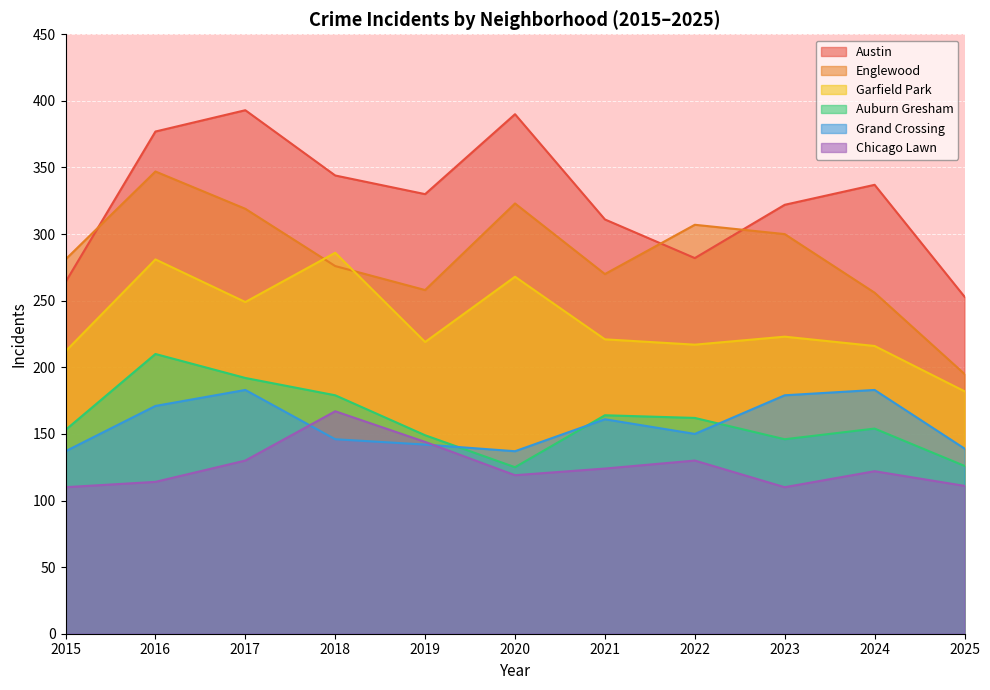

Reading right to left, transcribe all the data shown in this chart.

Austin: 2025=253	2024=337	2023=322	2022=282	2021=311	2020=390	2019=330	2018=344	2017=393	2016=377	2015=264
Englewood: 2025=195	2024=256	2023=300	2022=307	2021=270	2020=323	2019=258	2018=276	2017=319	2016=347	2015=281
Garfield Park: 2025=182	2024=216	2023=223	2022=217	2021=221	2020=268	2019=219	2018=286	2017=249	2016=281	2015=212
Auburn Gresham: 2025=126	2024=154	2023=146	2022=162	2021=164	2020=125	2019=149	2018=179	2017=192	2016=210	2015=153
Grand Crossing: 2025=139	2024=183	2023=179	2022=150	2021=161	2020=137	2019=142	2018=146	2017=183	2016=171	2015=137
Chicago Lawn: 2025=111	2024=122	2023=110	2022=130	2021=124	2020=119	2019=144	2018=167	2017=130	2016=114	2015=110